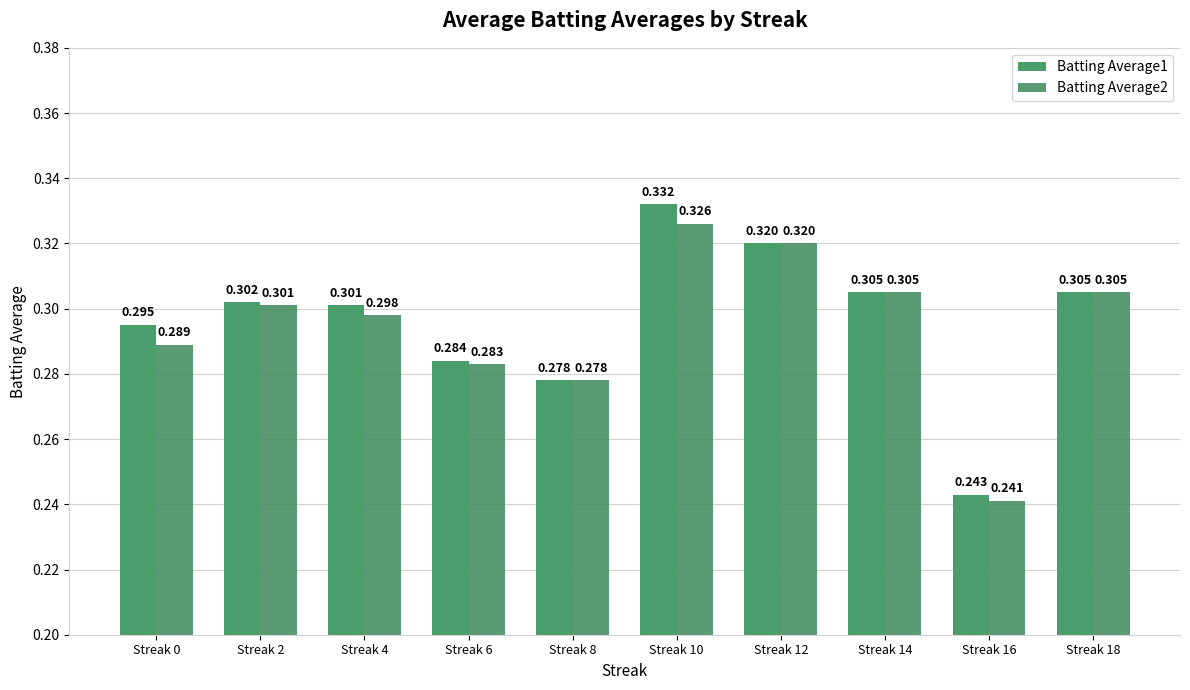

Reading left to right, what are all the values shown in this chart?

Batting Average1: Streak 0=0.3	Streak 2=0.3	Streak 4=0.3	Streak 6=0.3	Streak 8=0.3	Streak 10=0.3	Streak 12=0.3	Streak 14=0.3	Streak 16=0.2	Streak 18=0.3
Batting Average2: Streak 0=0.3	Streak 2=0.3	Streak 4=0.3	Streak 6=0.3	Streak 8=0.3	Streak 10=0.3	Streak 12=0.3	Streak 14=0.3	Streak 16=0.2	Streak 18=0.3